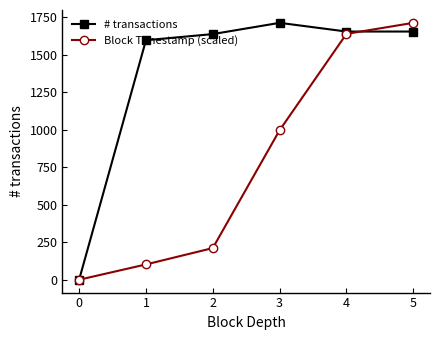

What is the highest value of the Block Timestamp (scaled) series?

1714.0